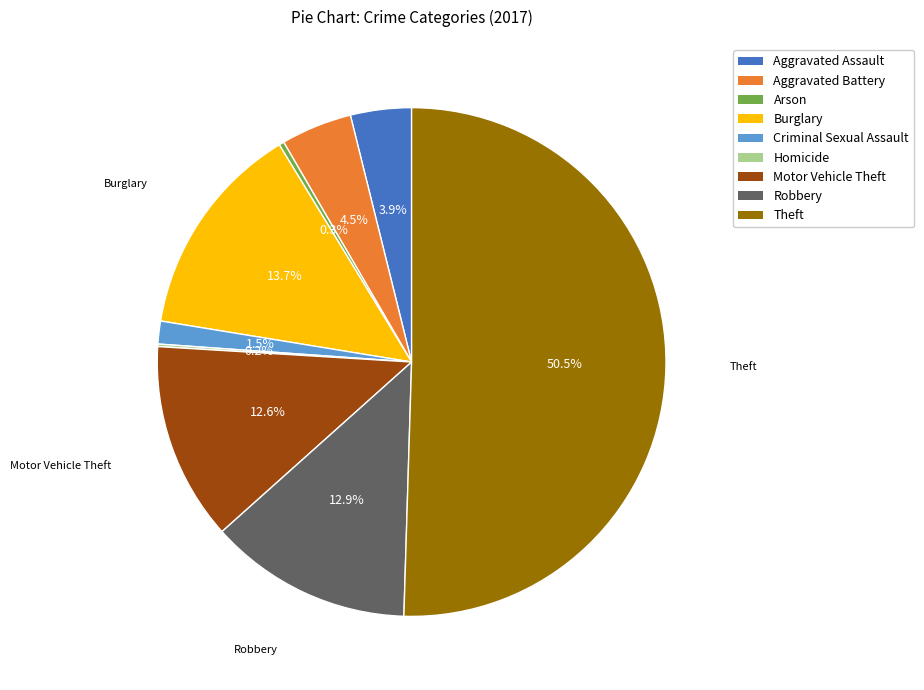

What is the largest slice in the pie chart?

Theft